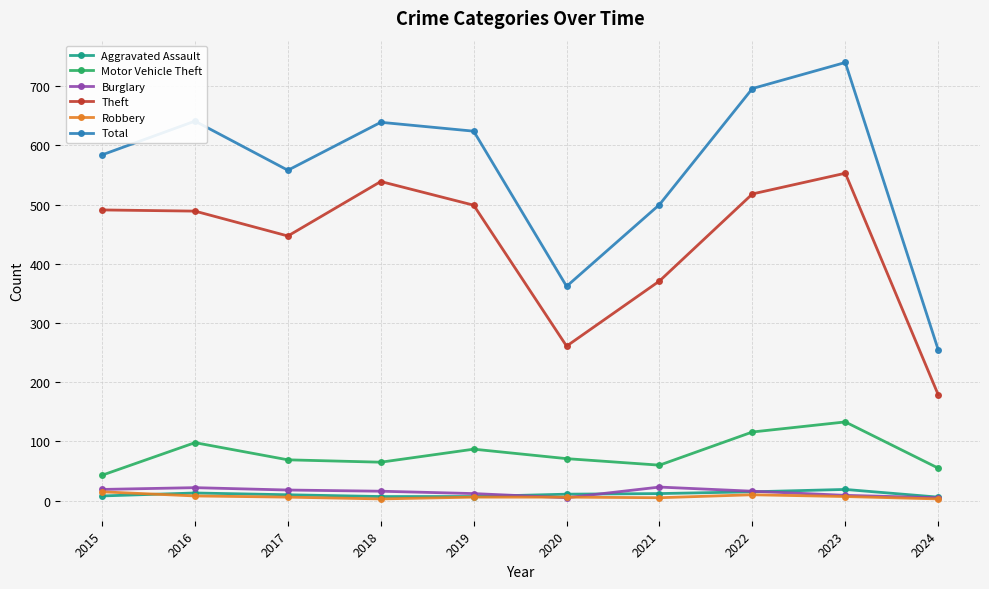

Which category has the lowest value in the Motor Vehicle Theft series?

2015